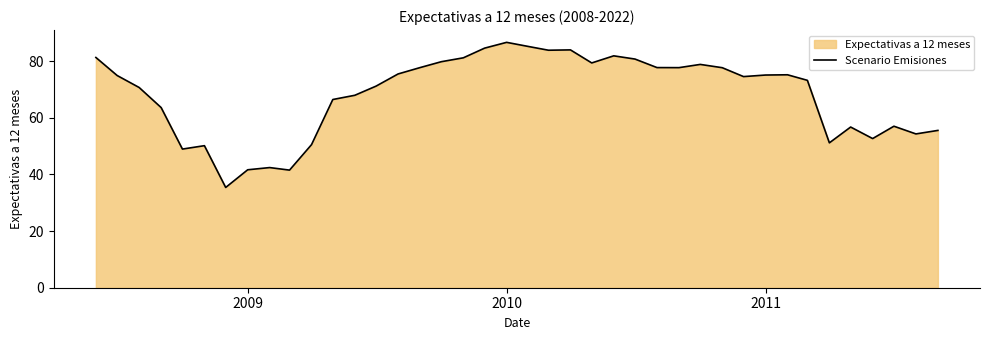

What is the difference between the maximum and minimum values?

51.2